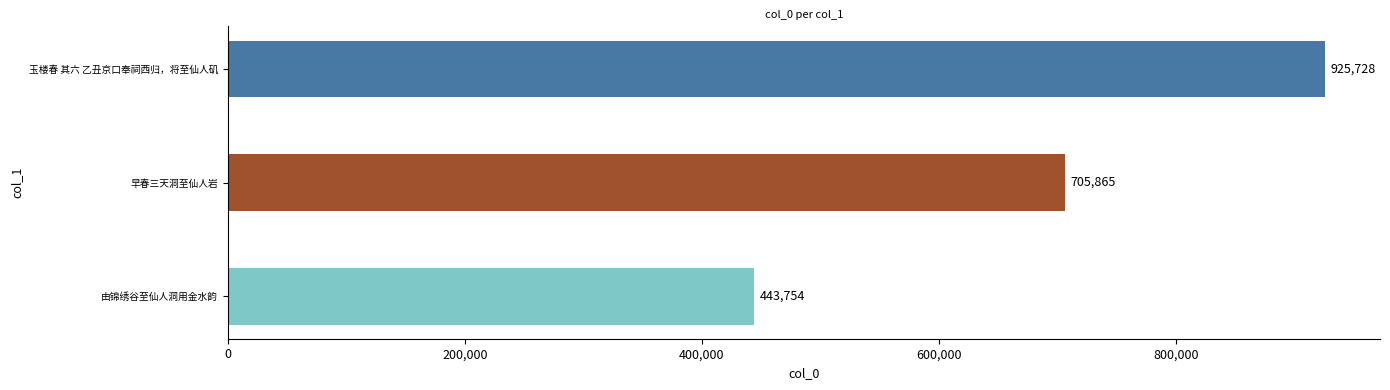

Which category has the highest value across all series?

玉楼春 其六 乙丑京口奉祠西归，将至仙人矶